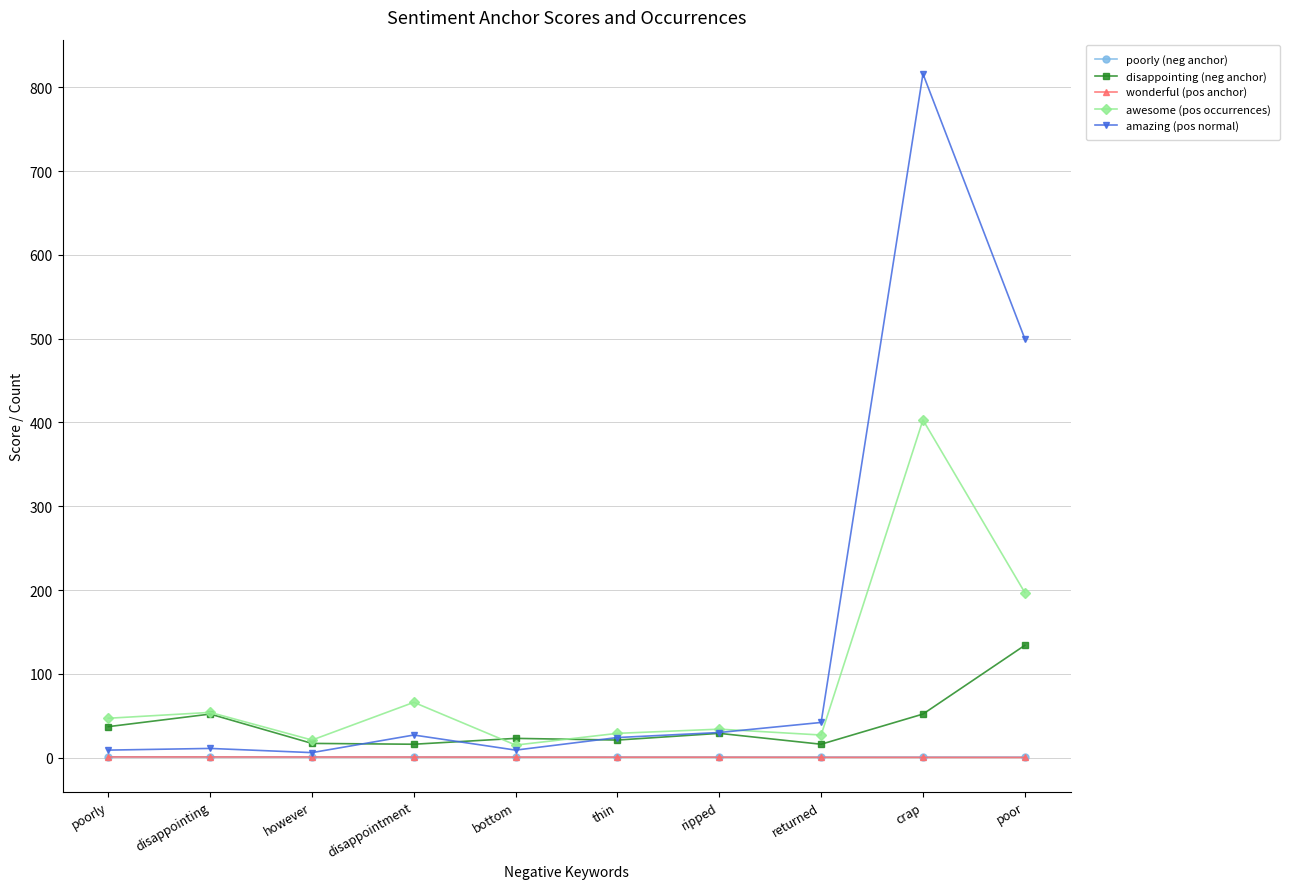

What are all the series names shown in the legend?

poorly (neg anchor), disappointing (neg anchor), wonderful (pos anchor), awesome (pos occurrences), amazing (pos normal)